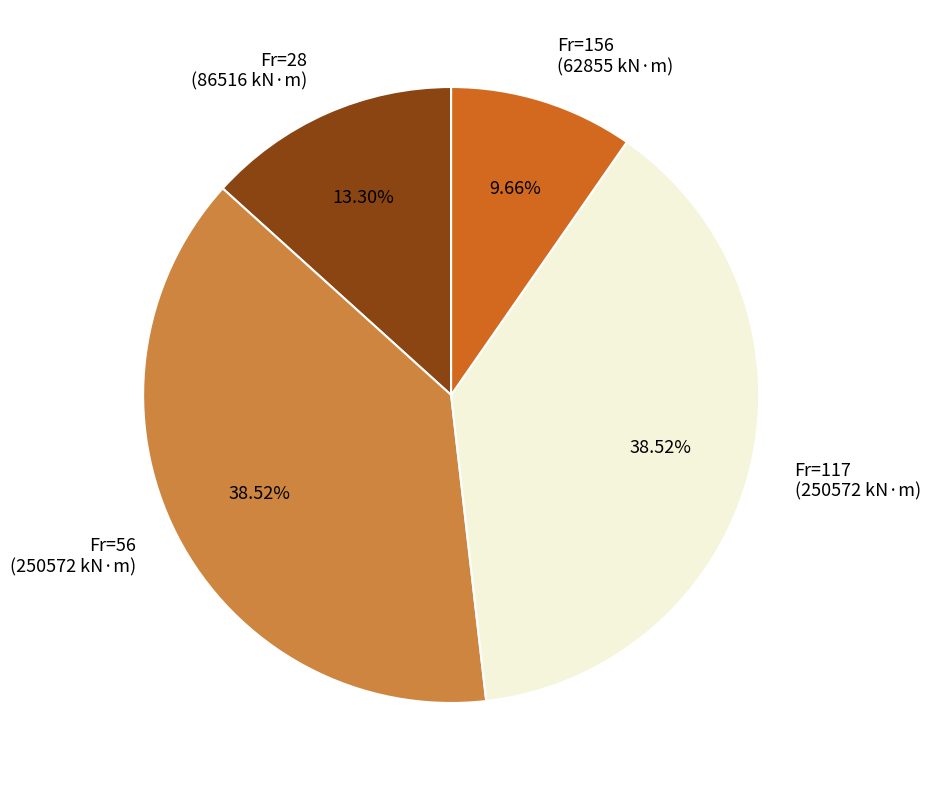

Which has a higher value, Fr=156 (62855 kN·m) or Fr=56 (250572 kN·m)?

Fr=56 (250572 kN·m)